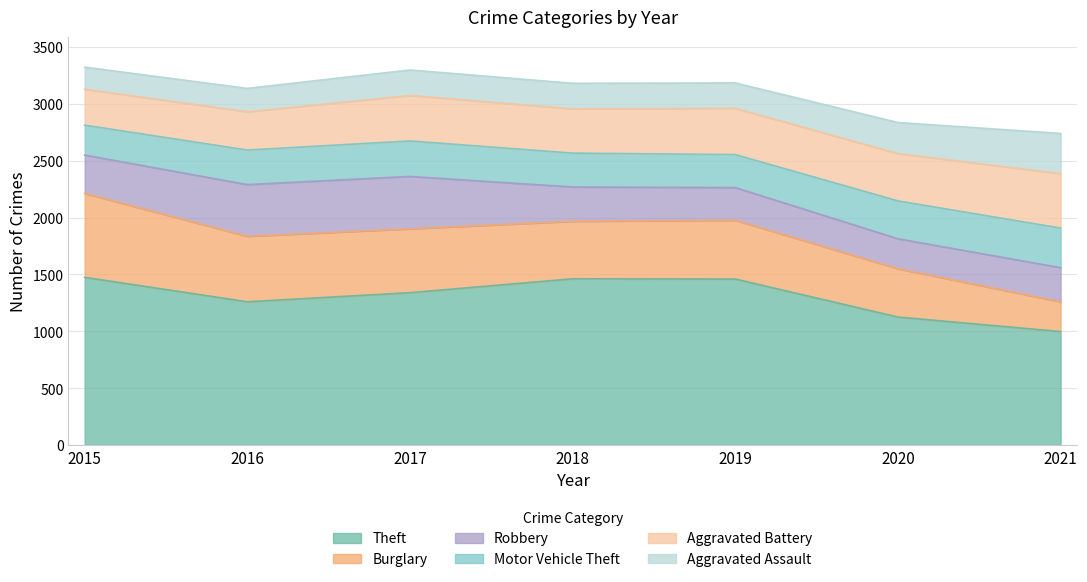

List the labels in order of Theft value, largest first.

2015, 2018, 2019, 2017, 2016, 2020, 2021